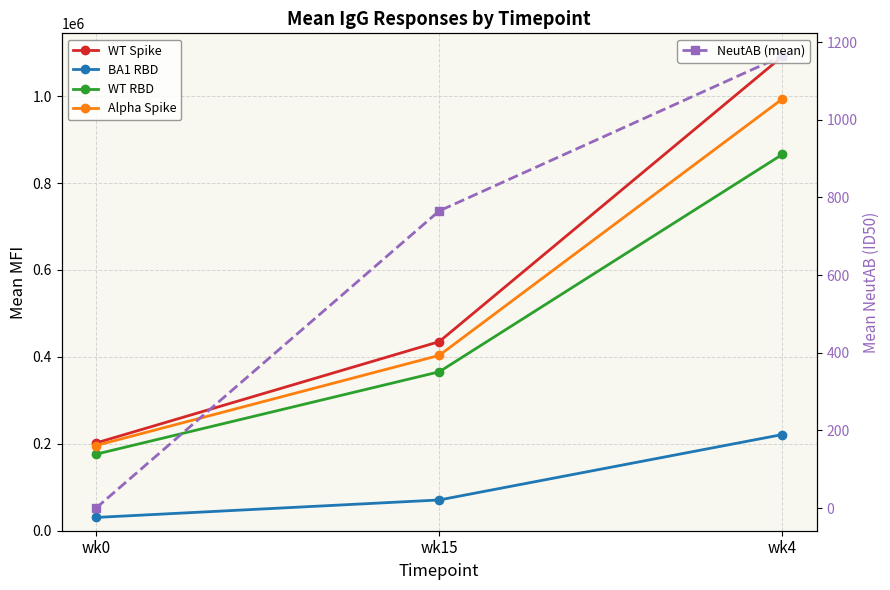

What is the value of the Alpha Spike point at the 3rd from the left?

993683.4